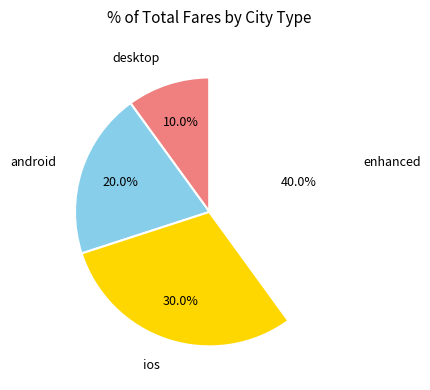

Count the number of slices in the pie.

4